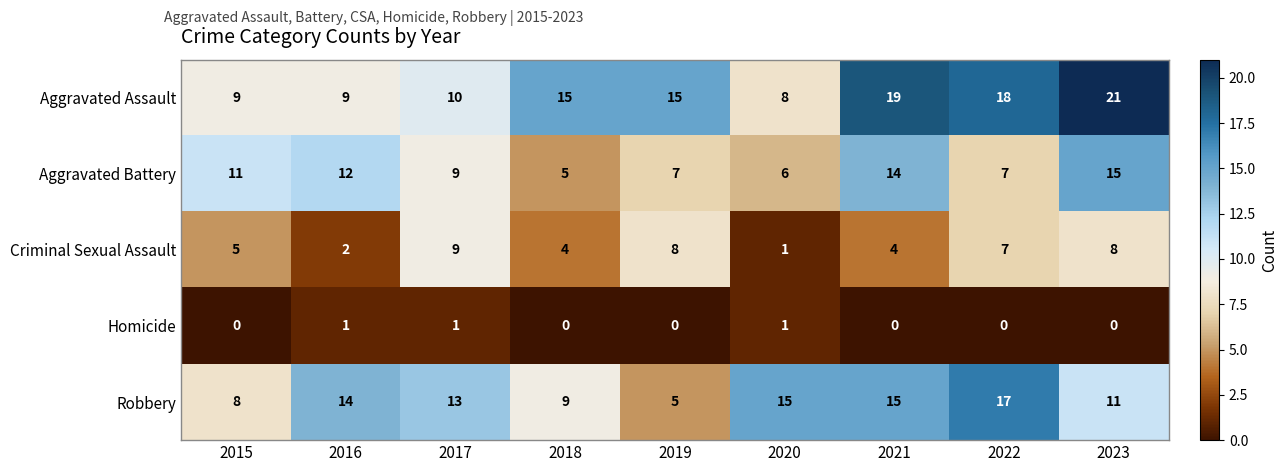

At which category does the chart reach its peak across all series?

2023